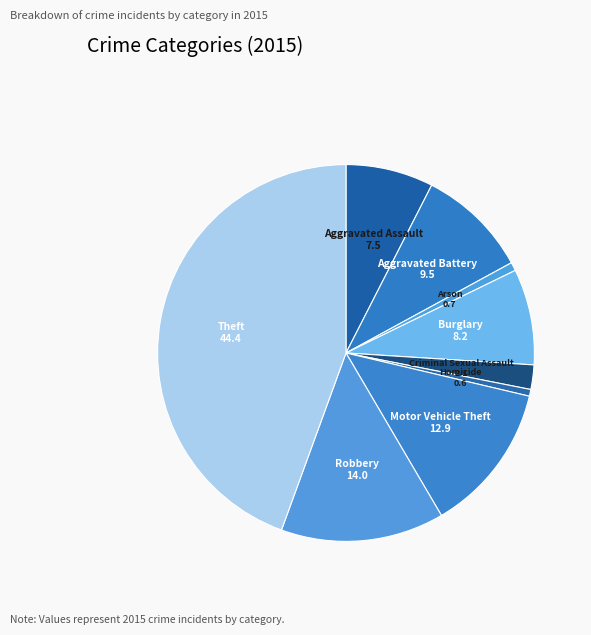

Is it true that Homicide is 11% of the pie?

False